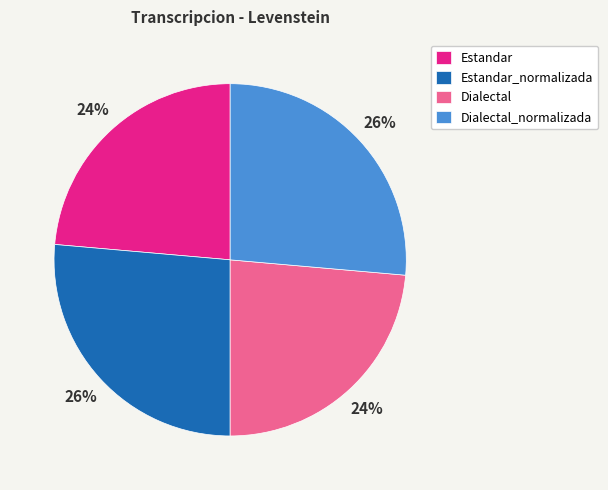

True or false: Estandar_normalizada accounts for 26% of the total.

True